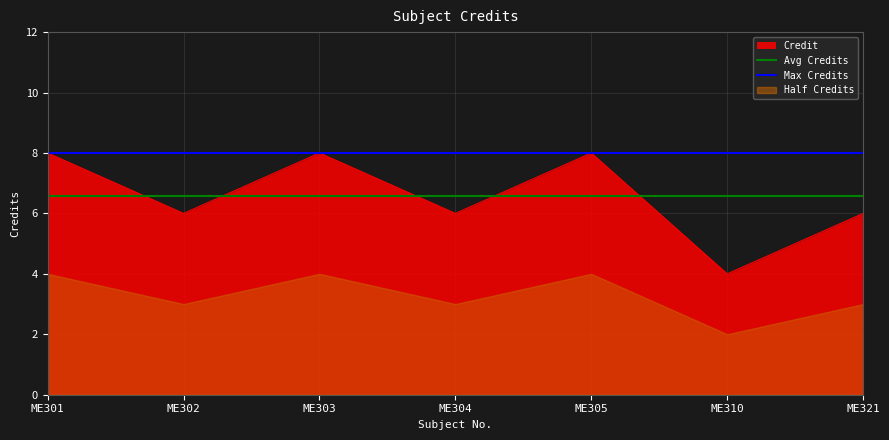

What is the maximum value shown in the chart?

8.0